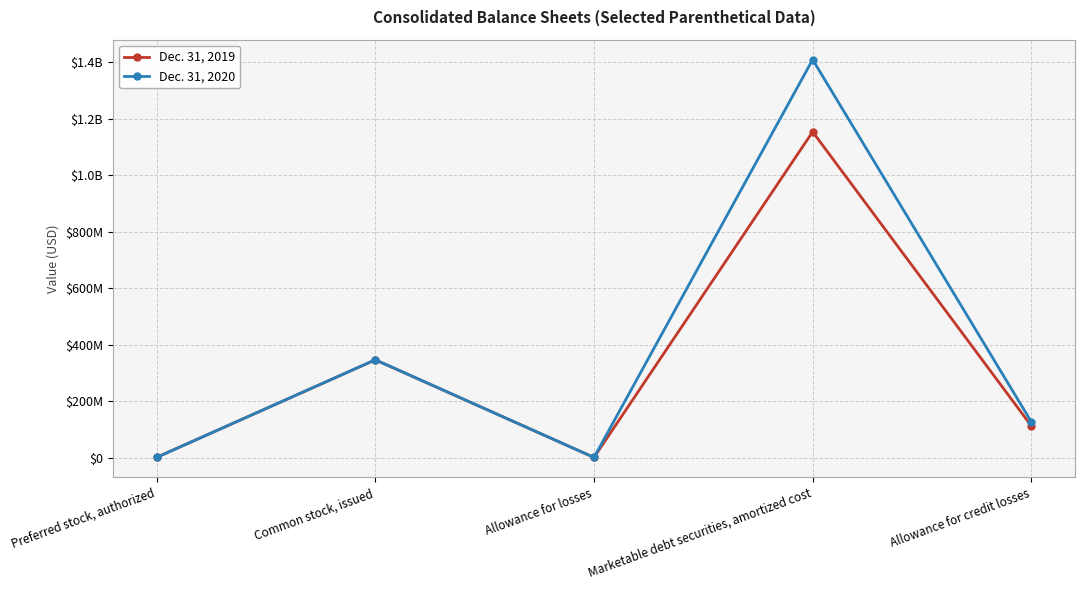

Does the chart have visible grid lines?

Yes